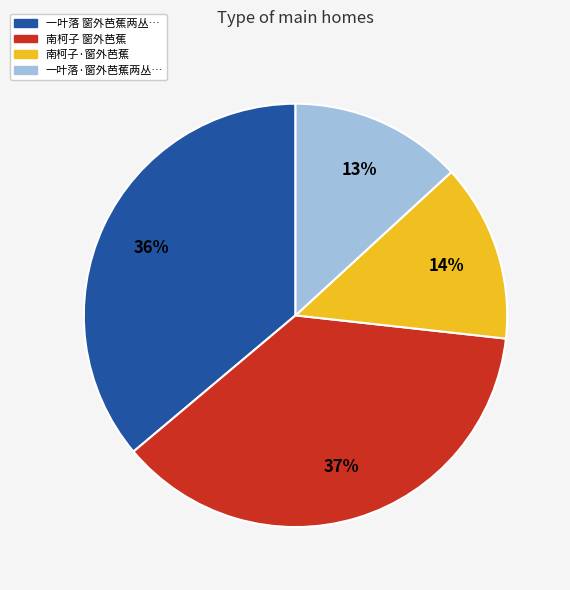

To the nearest percent, what is the difference between the largest and smallest slice percentages?

24%